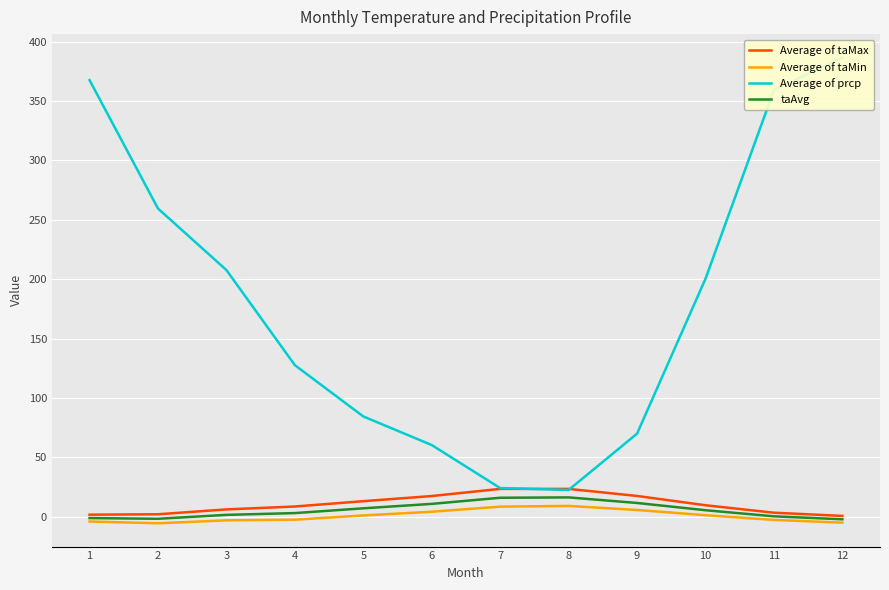

True or false: Average of prcp has more than 0 interior local peaks.

False